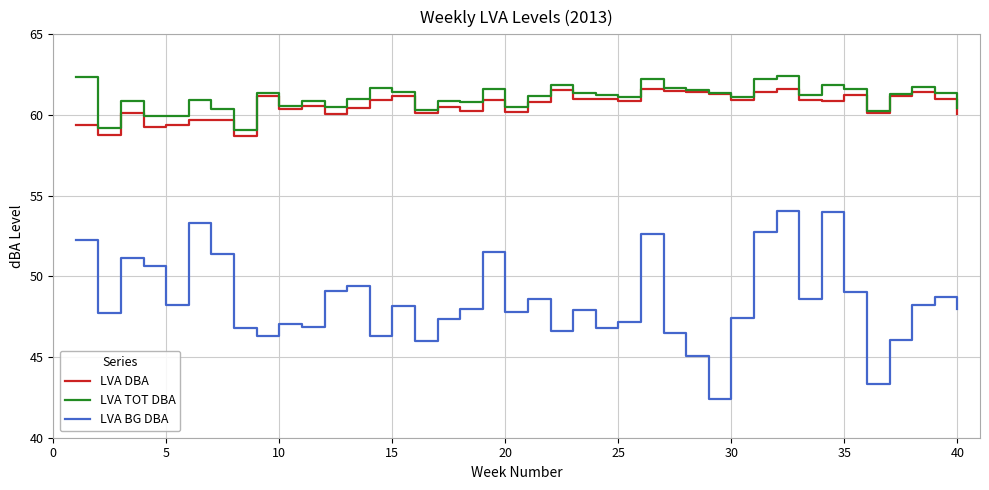

What is the sum of all LVA BG DBA values?

1939.2